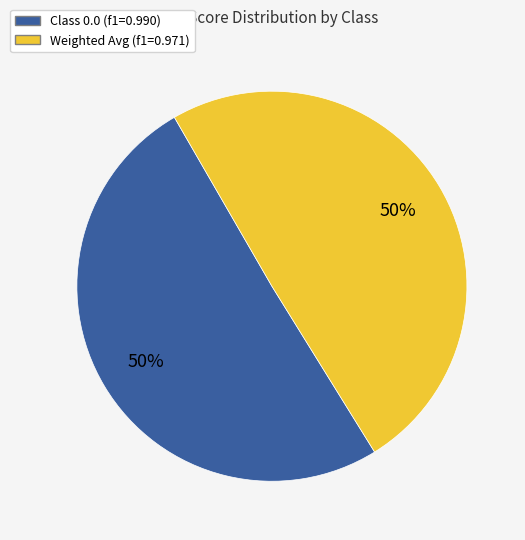

To the nearest percent, what is the average slice percentage?

50%